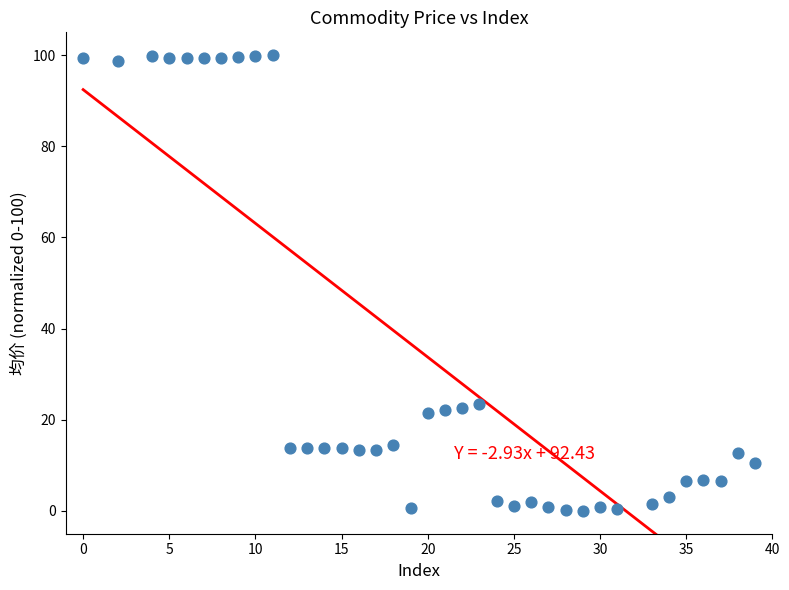

What is the range of Y values (max minus min)?

100.0